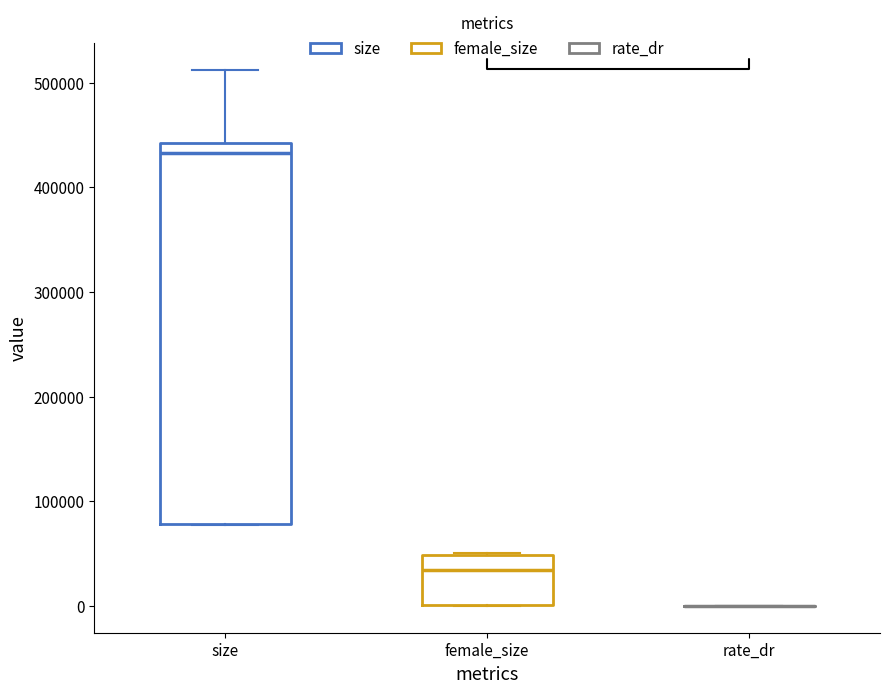

Where is the upper edge of the box for size on the y-axis? The values are not printed on the chart, so give them approximately, as read against the axis.

440000